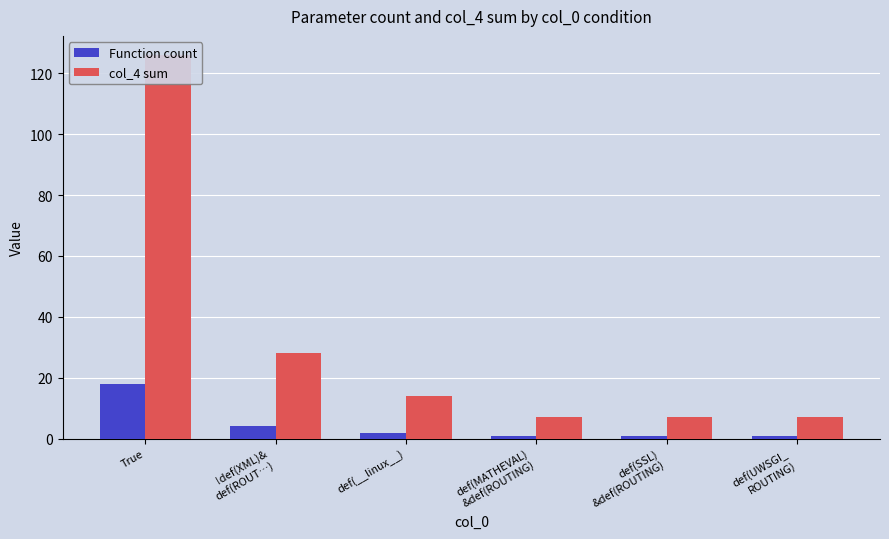

What is the label of the 1st bar from the right?

def(UWSGI_
ROUTING)